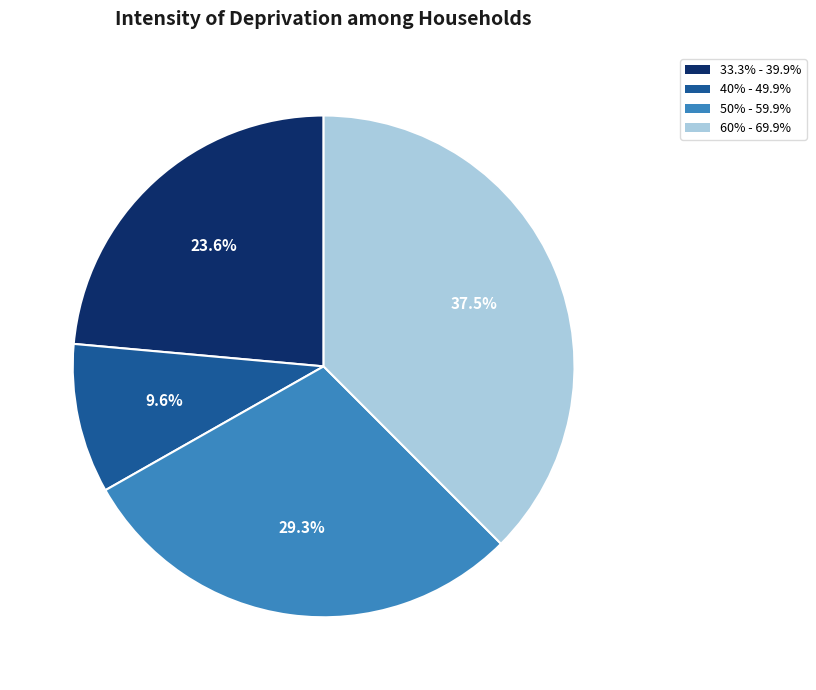

Between 33.3% - 39.9% and 40% - 49.9%, which is larger?

33.3% - 39.9%